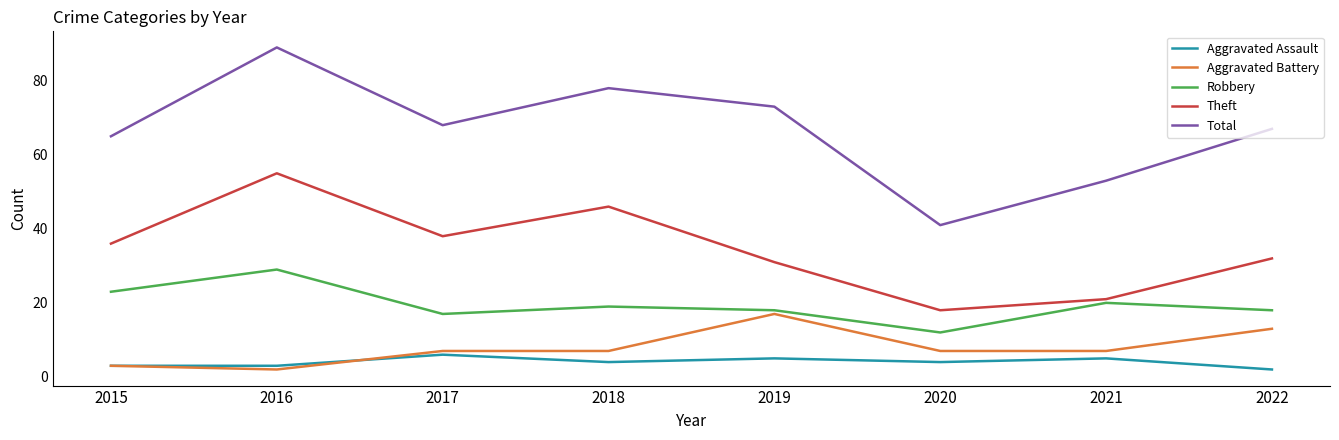

Which series has the largest range (max minus min)?

Total